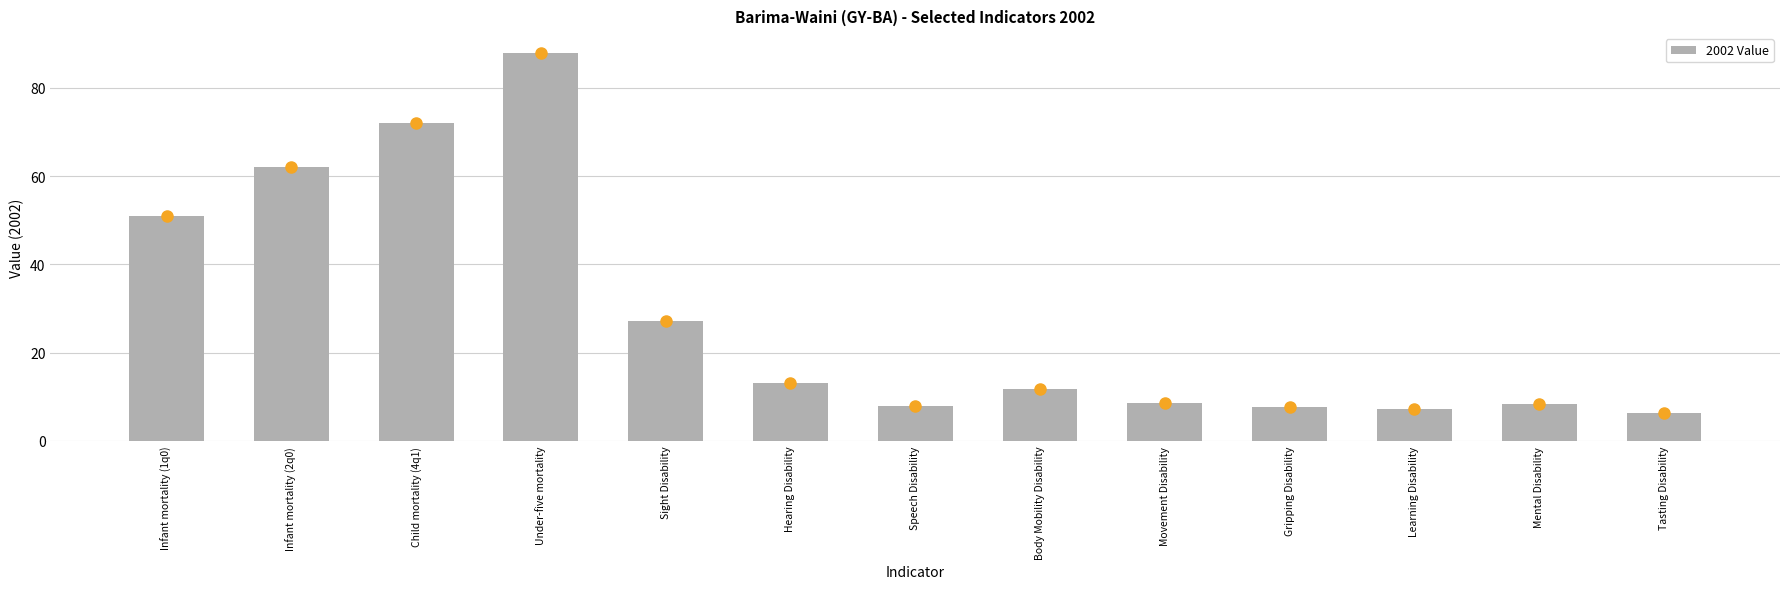

At which label is the value closest to 47?

Infant mortality (1q0)